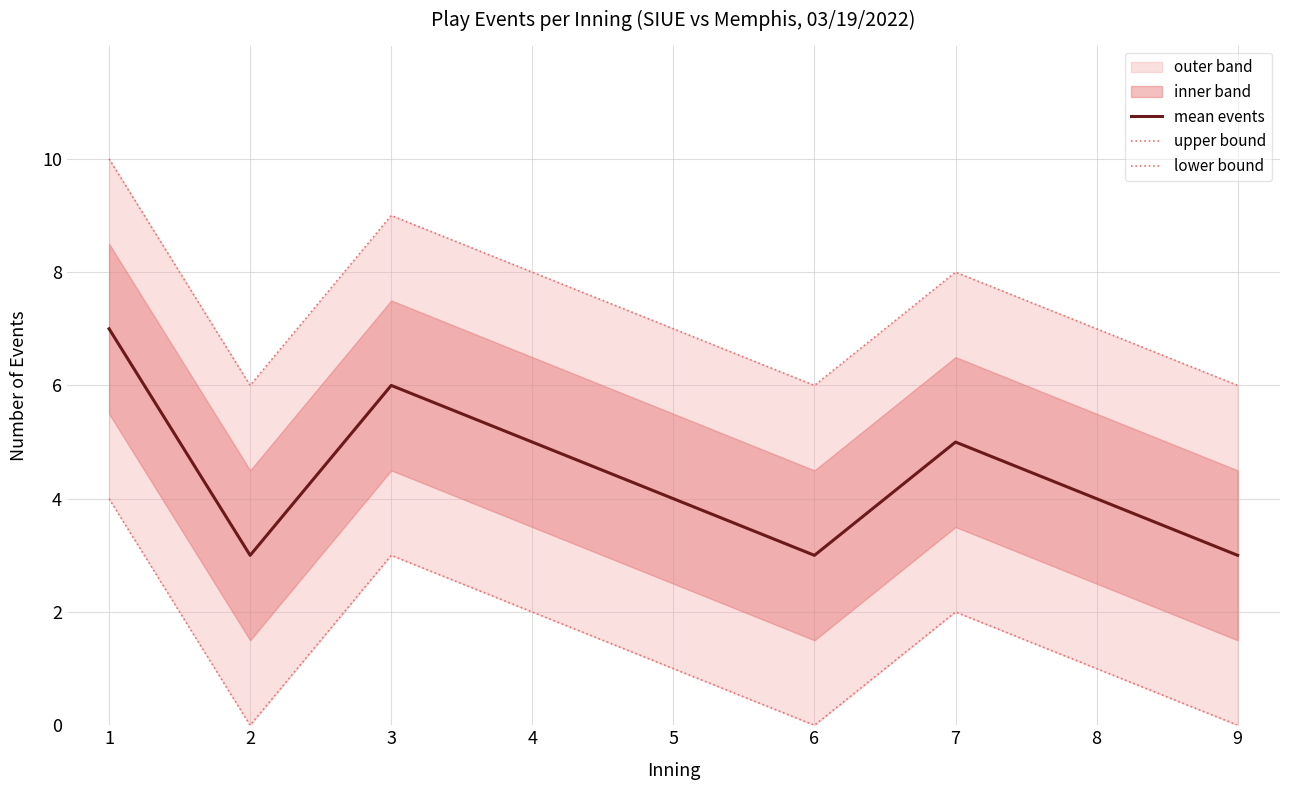

At how many categories does at least one series exceed 3?

9